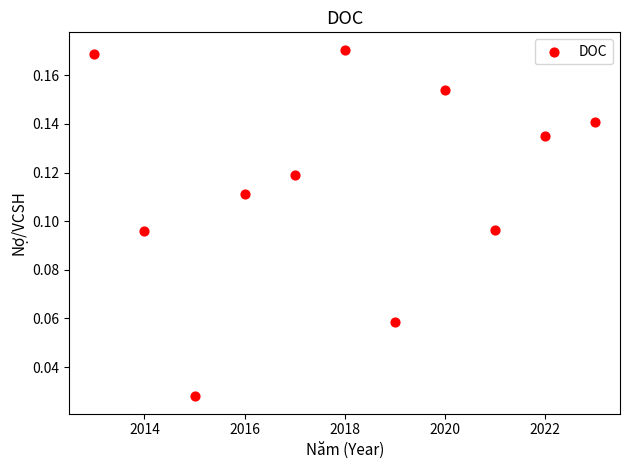

What is the range of X values (max minus min)?

10.0